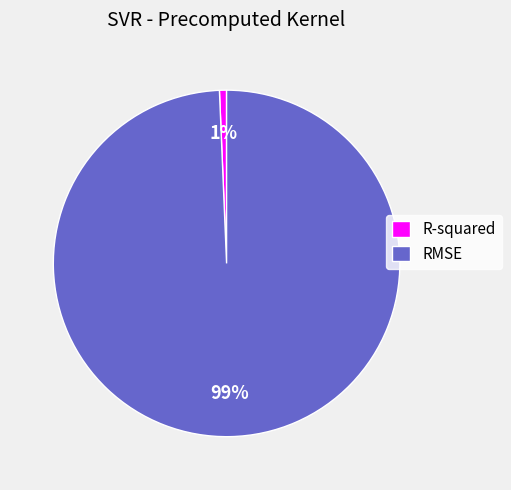

What is the smallest slice in the pie chart?

R-squared